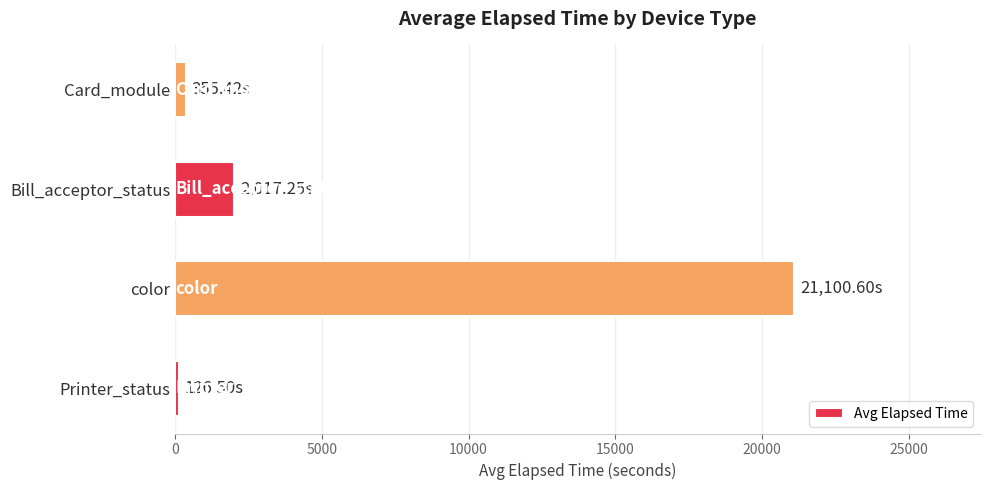

Where is the data nearest to the value 10613?

Bill_acceptor_status